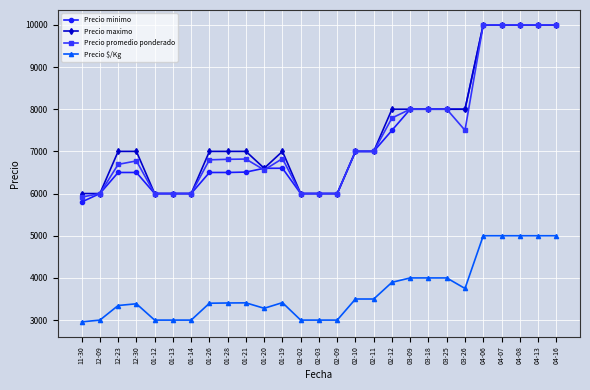

What is the greatest value displayed?

10000